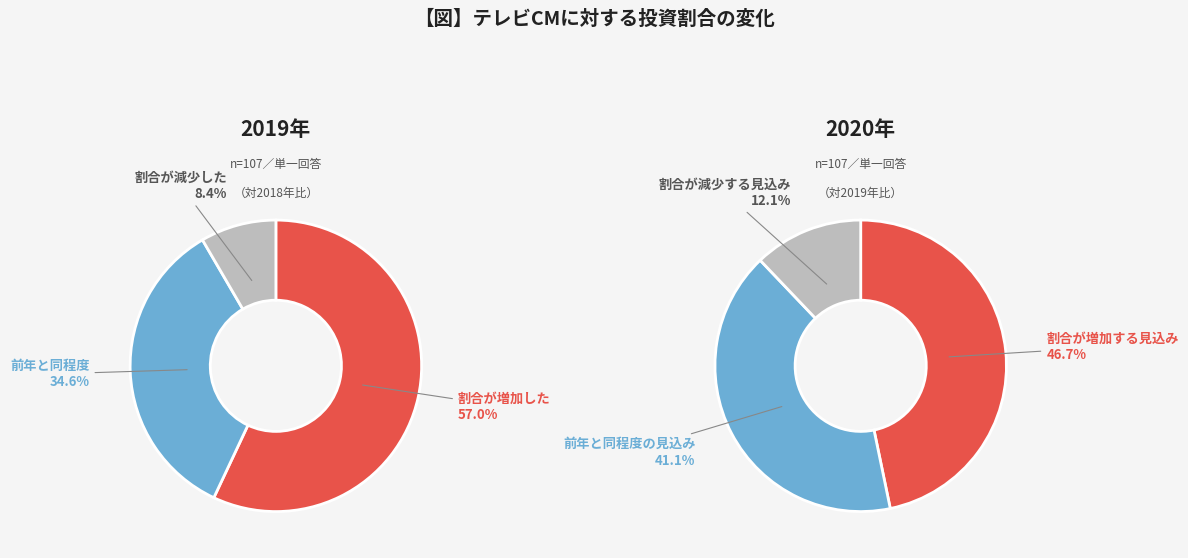

Do rf_values and 1 together represent more than half of the pie?

No